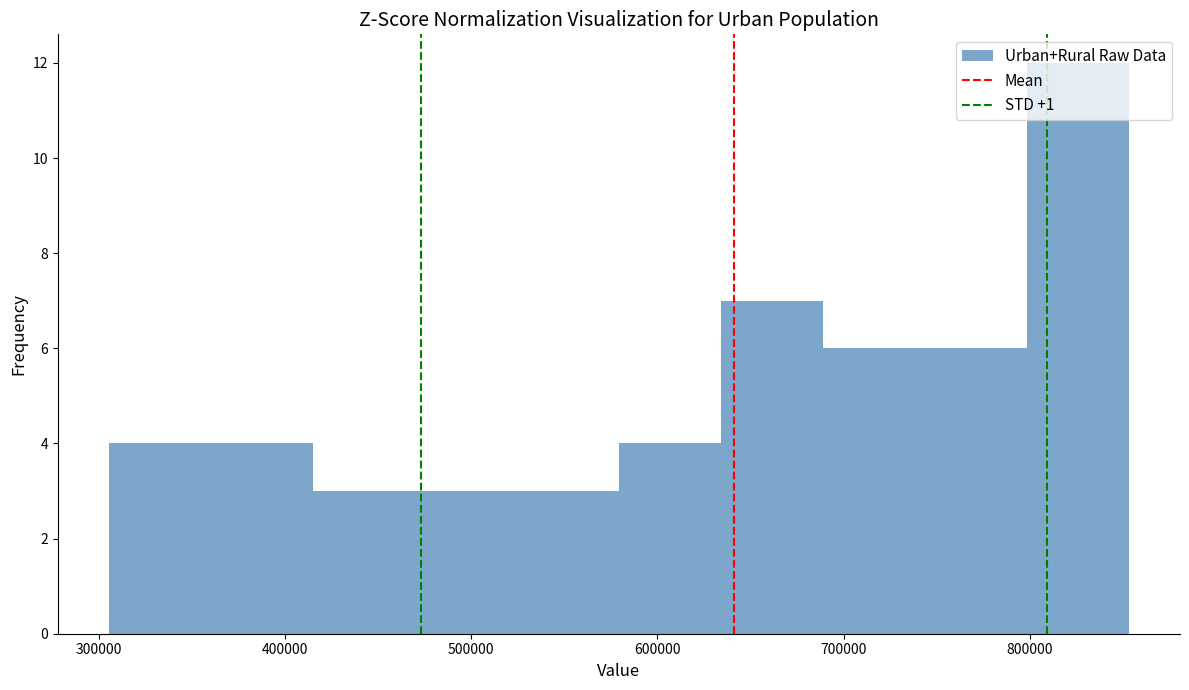

What is the height of the bar covering 740000 to 800000 on the x-axis? Neither the bar edges nor the heights are printed on the chart, so give them approximately, as read against the axes.

6